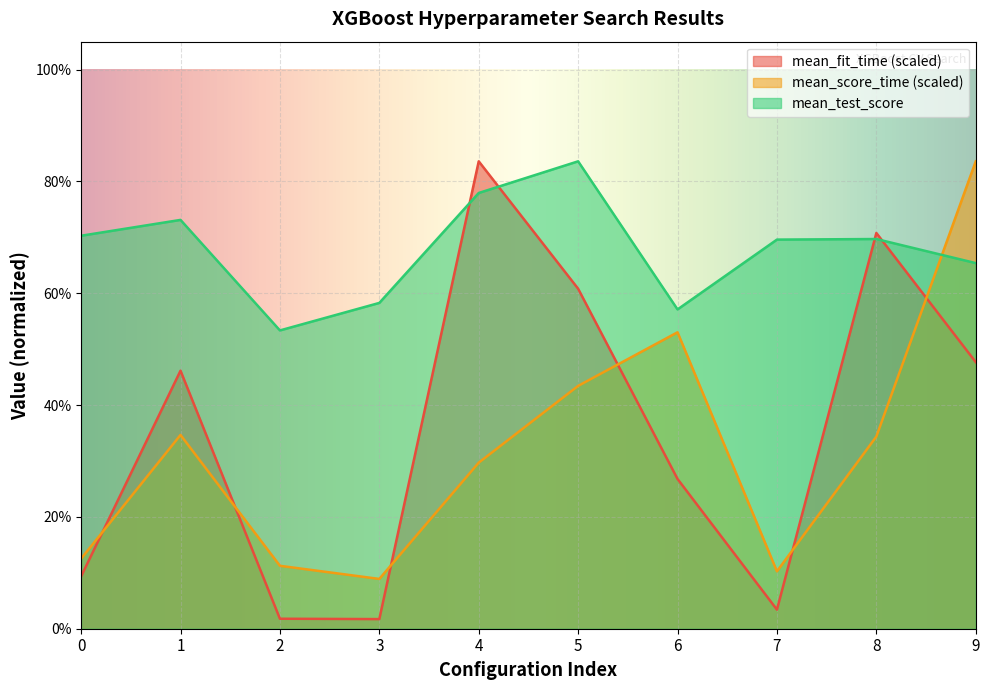

What is the average value of the mean_test_score series?

0.7